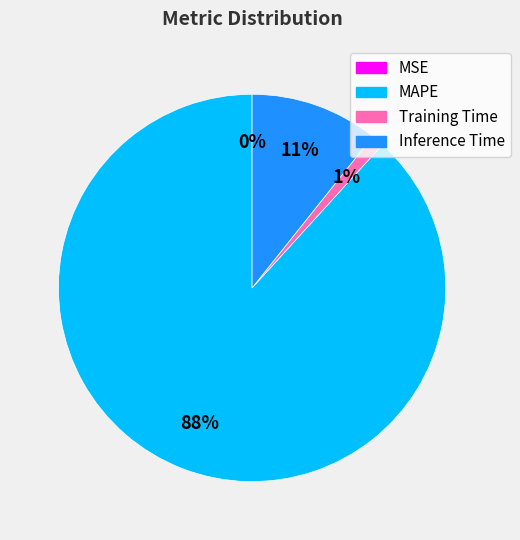

To the nearest percent, what is the average slice percentage?

25%